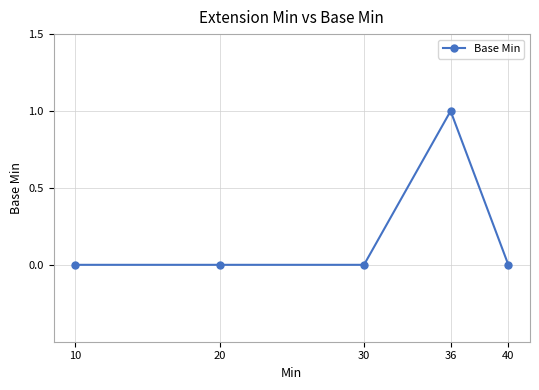

How many data points does each series have?

5